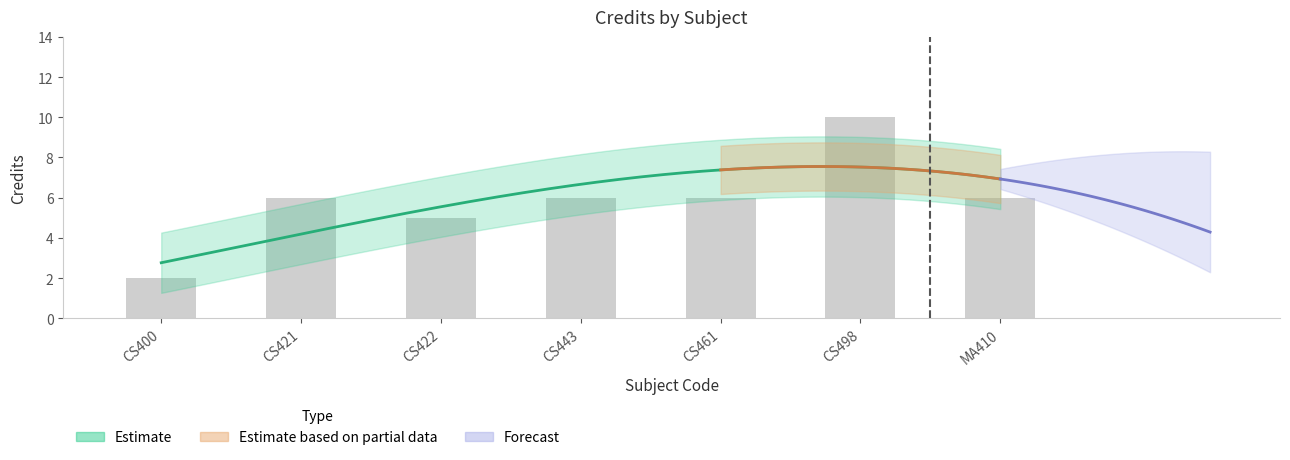

What is the average value?

6